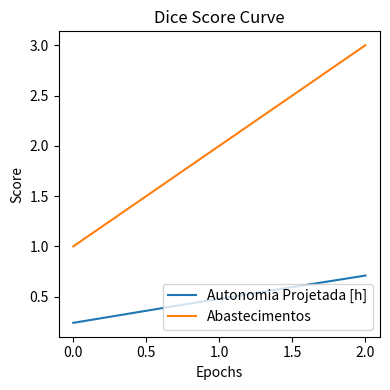

Rank the series by their average value, from highest to lowest.

Abastecimentos, Autonomia Projetada [h]